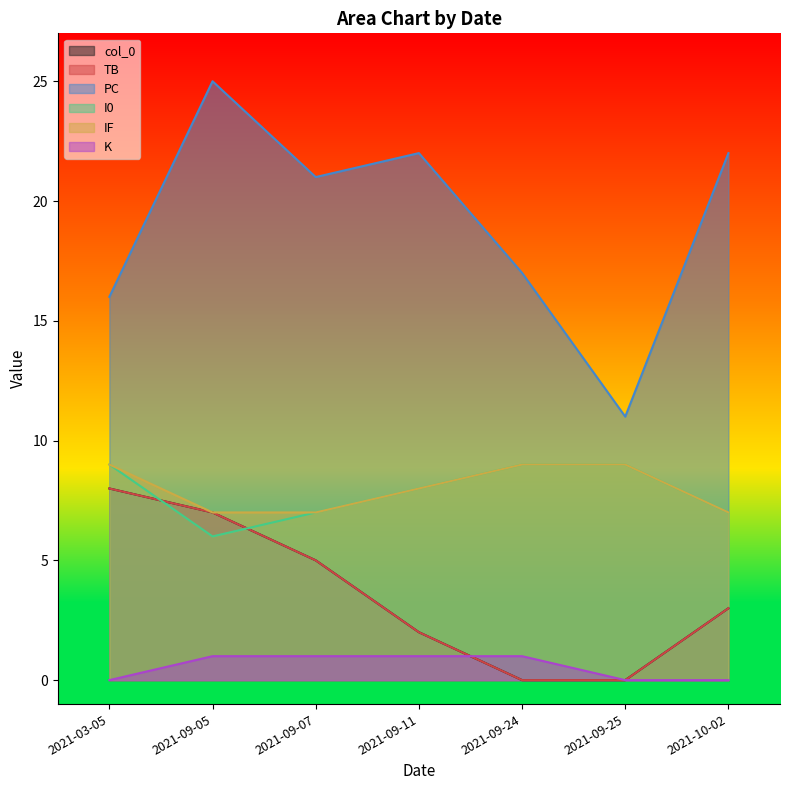

Count the number of categories in the chart.

7